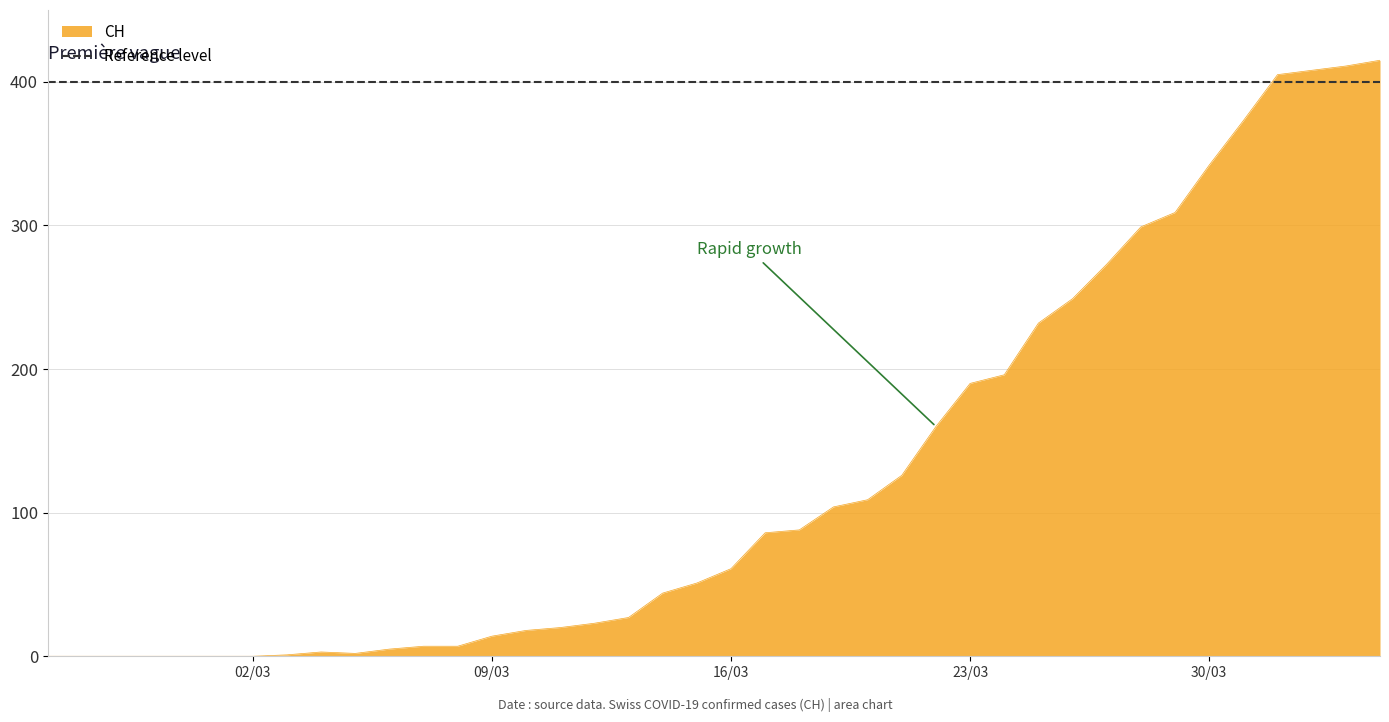

What position from the left is 2020-03-17?

22